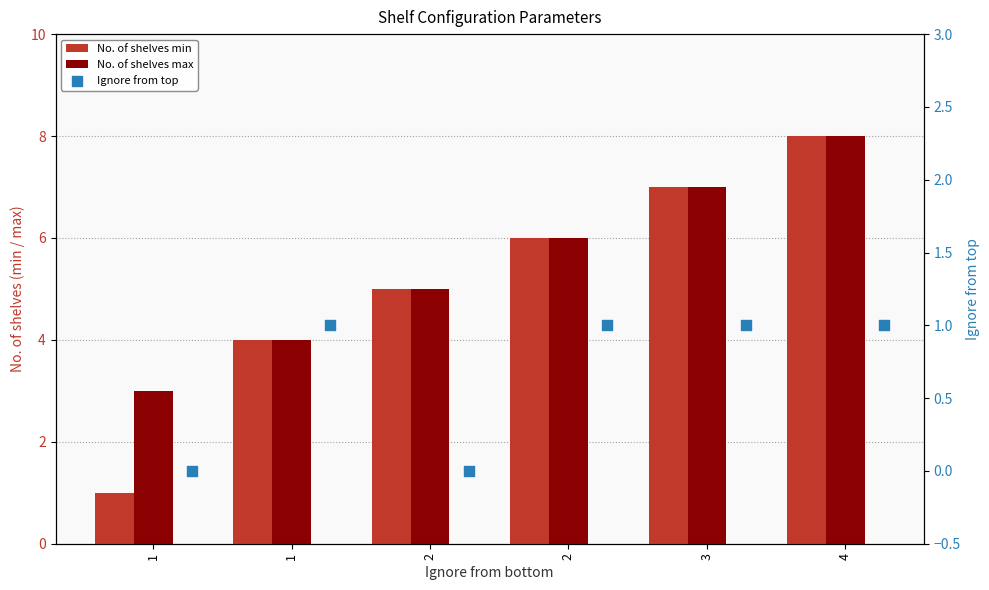

Which series has the largest Y range (max minus min)?

No. of shelves min